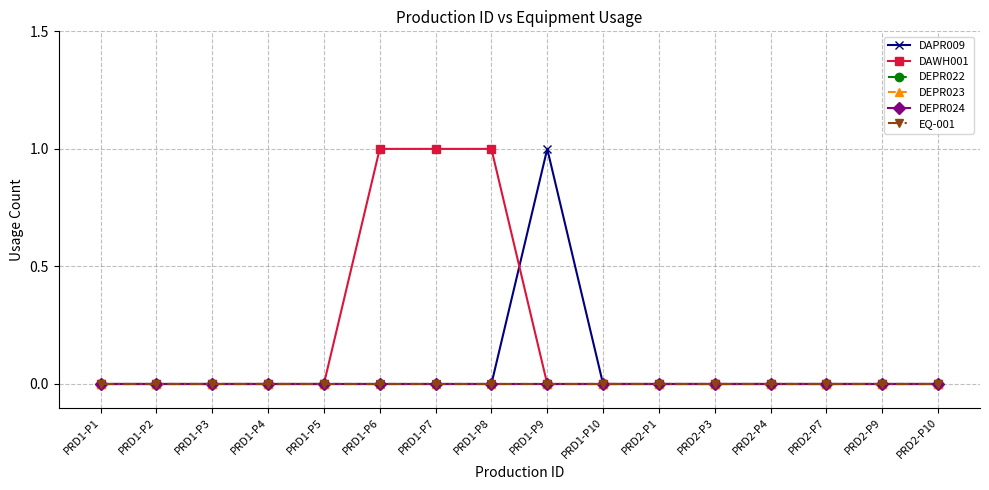

Does the chart have visible grid lines?

Yes